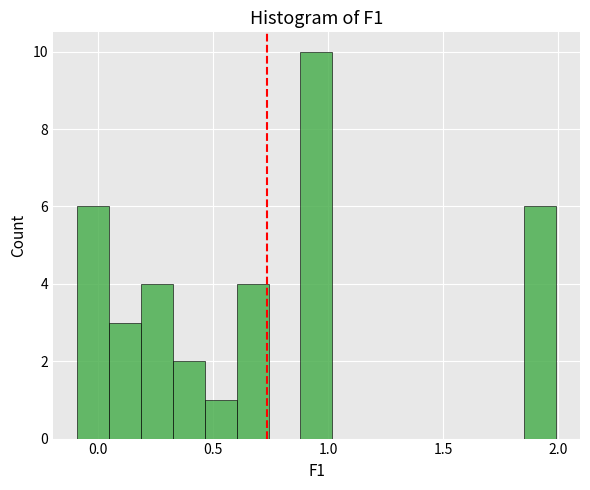

Read against the x-axis, roughly where is the centre of the tallest bar?

0.95